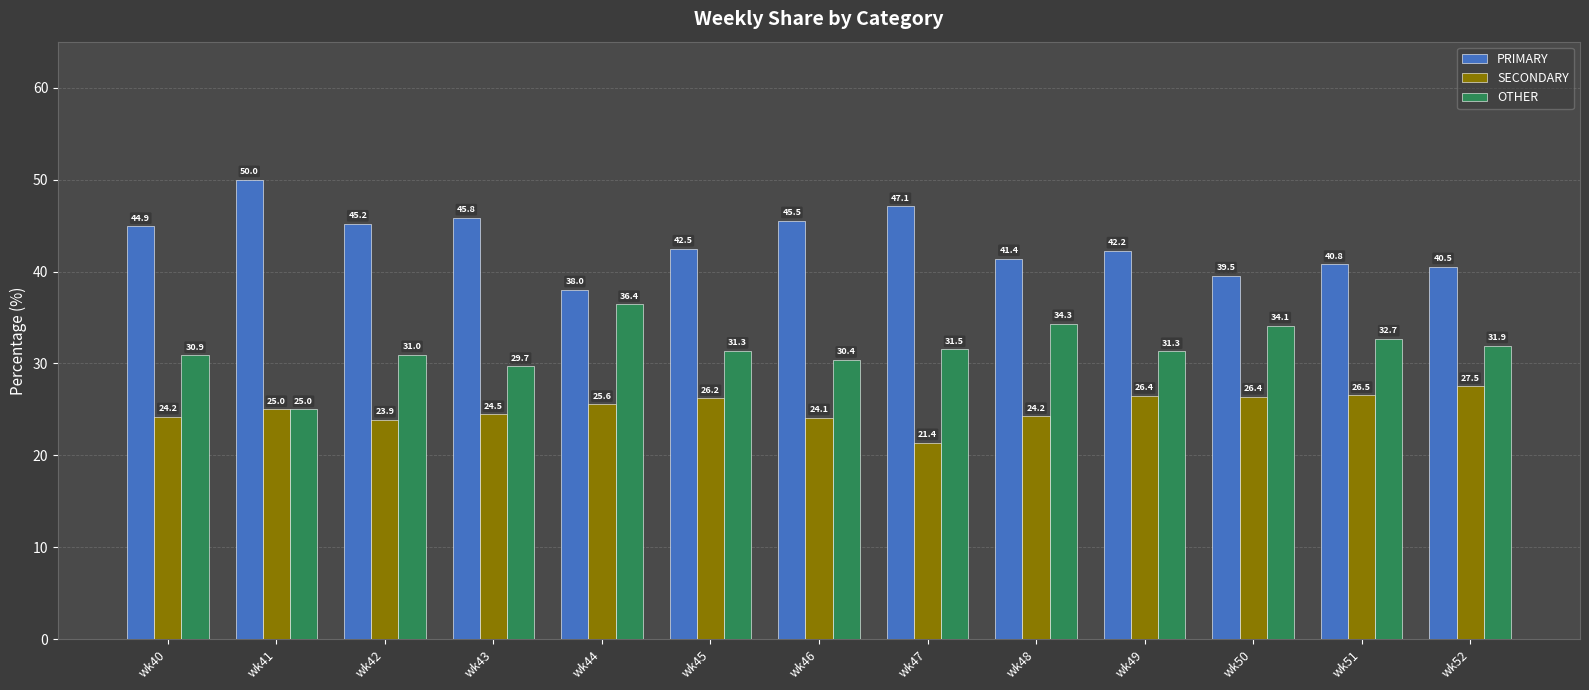

Read the PRIMARY value at wk43.

45.8